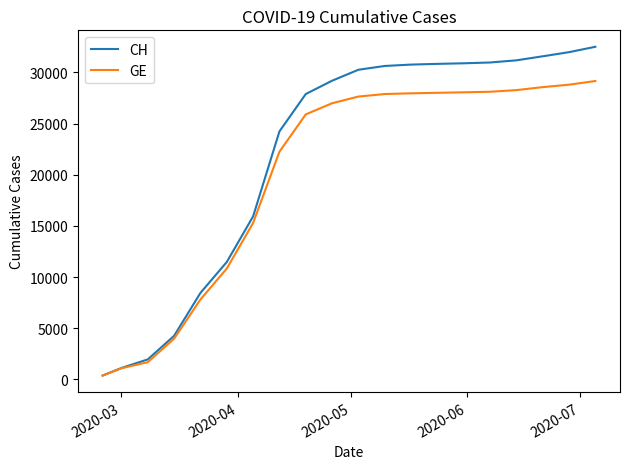

Which series has the largest total across all categories?

CH